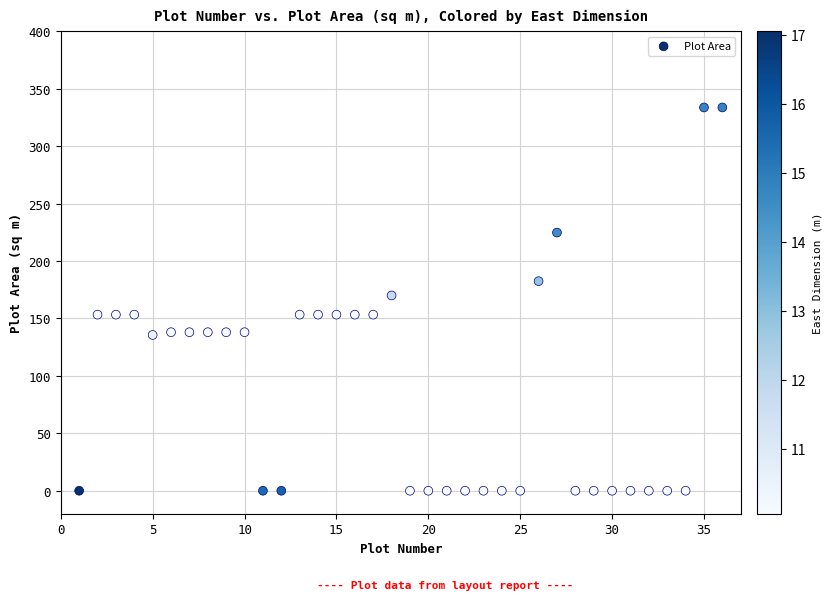

What is the range of X values (max minus min)?

35.0